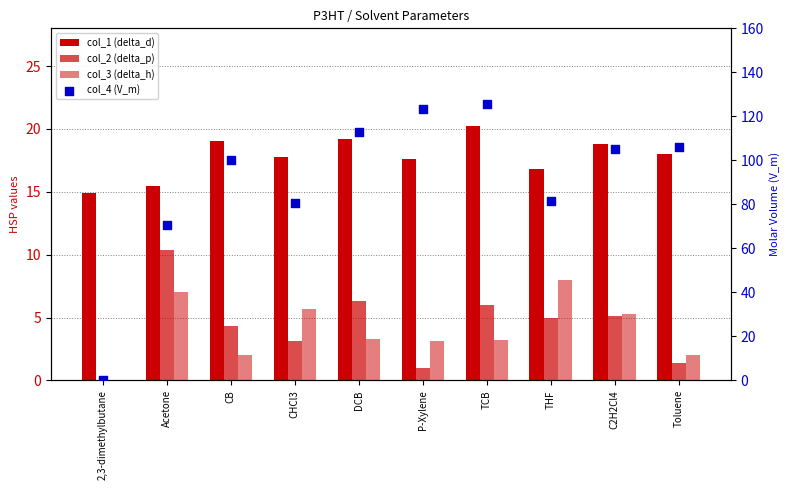

Which series has the largest Y range (max minus min)?

col_4 (V_m)